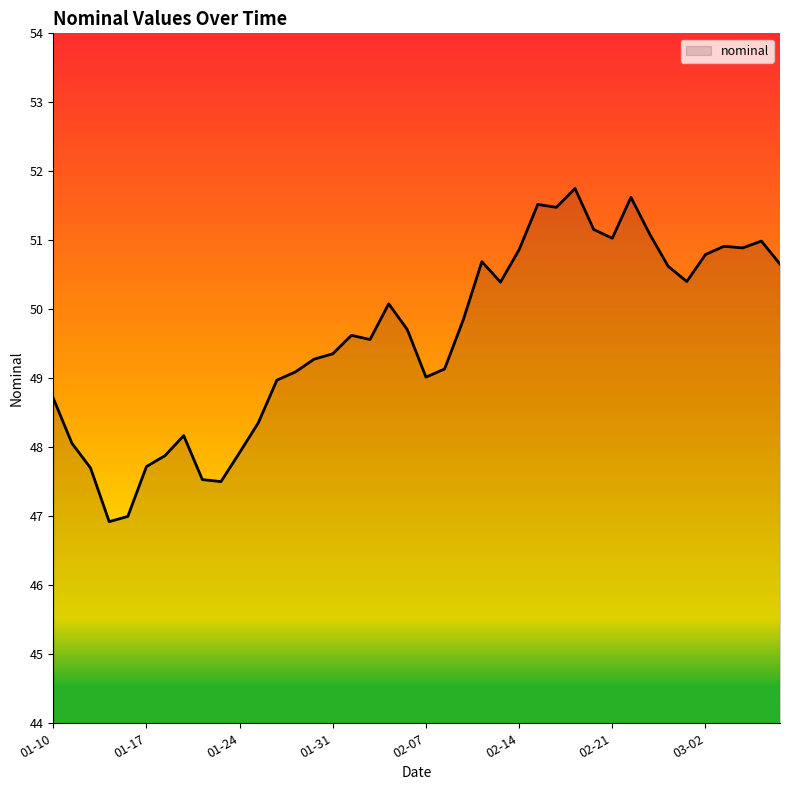

What is the smallest value displayed?

46.9